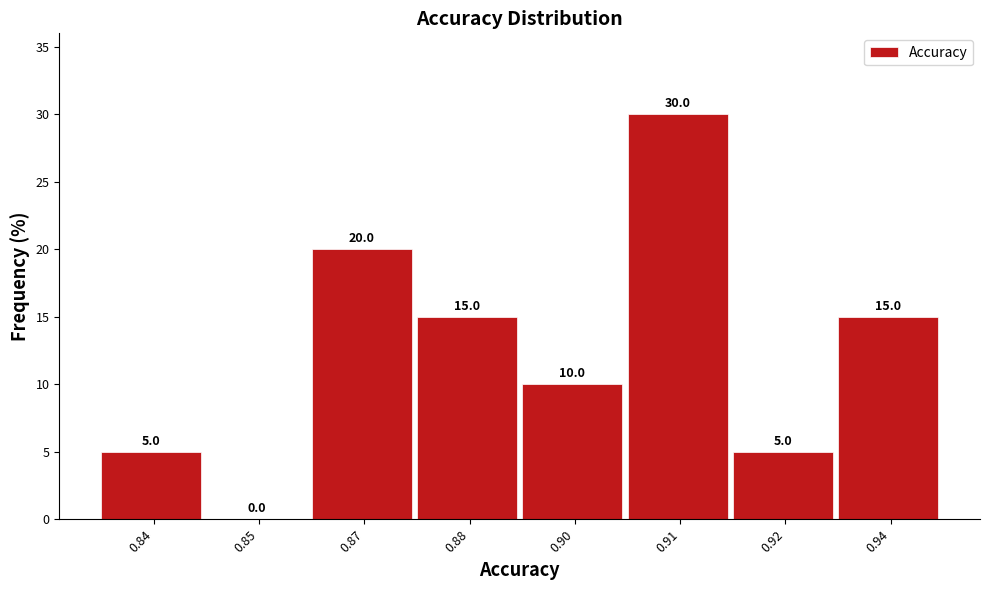

Reading right to left, what are all the values shown in this chart?

0.94=15	0.92=5	0.91=30	0.90=10	0.88=15	0.87=20	0.85=0	0.84=5